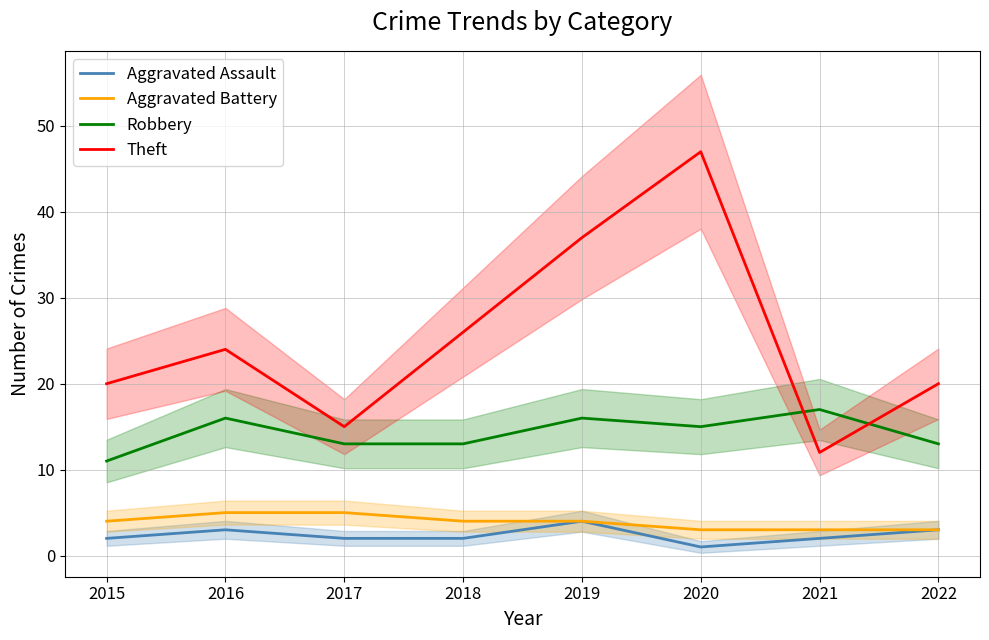

Reading left to right, transcribe all the data shown in this chart.

Aggravated Assault: 2015=2	2016=3	2017=2	2018=2	2019=4	2020=1	2021=2	2022=3
Aggravated Battery: 2015=4	2016=5	2017=5	2018=4	2019=4	2020=3	2021=3	2022=3
Robbery: 2015=11	2016=16	2017=13	2018=13	2019=16	2020=15	2021=17	2022=13
Theft: 2015=20	2016=24	2017=15	2018=26	2019=37	2020=47	2021=12	2022=20